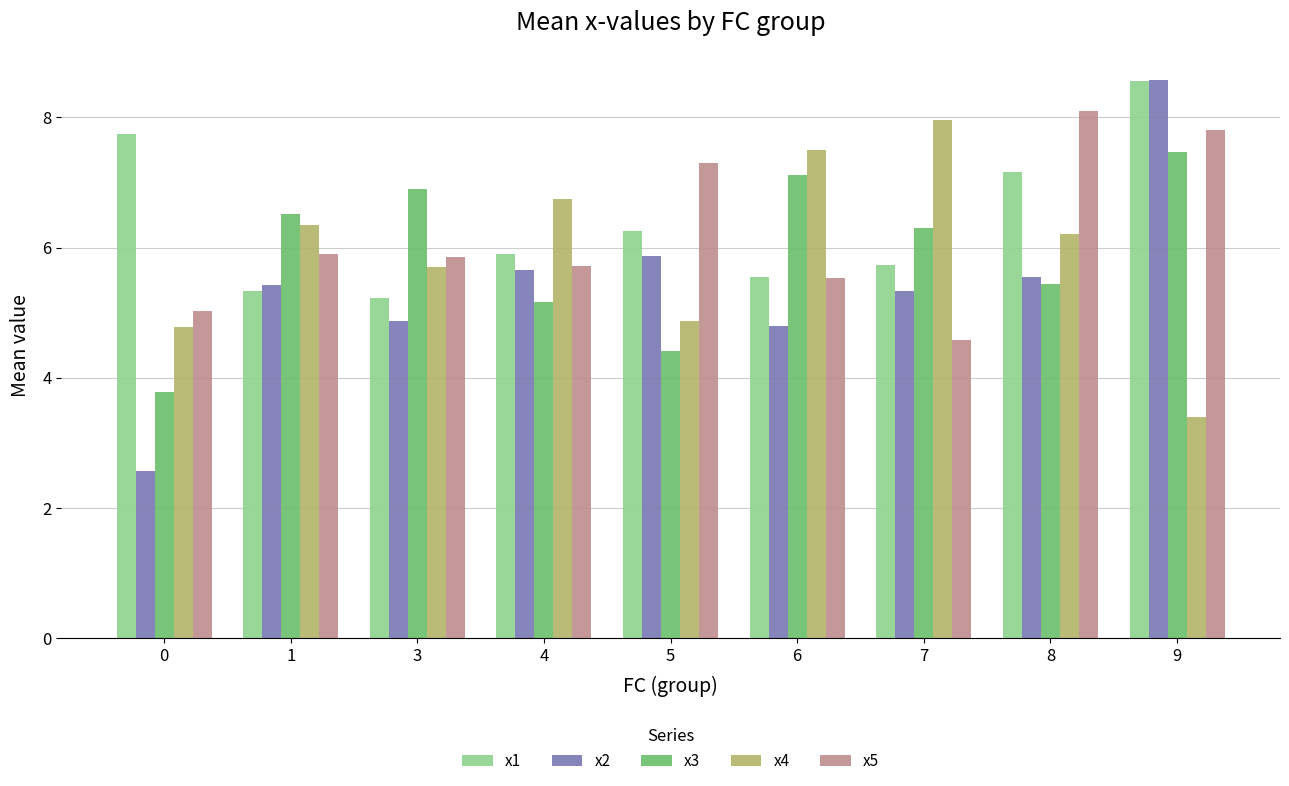

What is the total value across all series at 5?

28.7